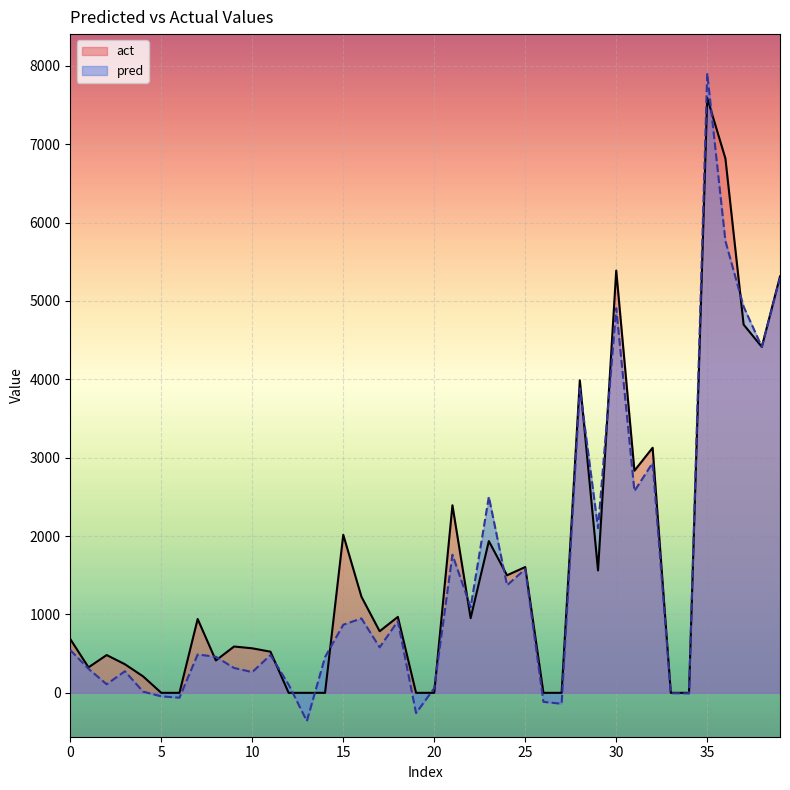

What is the value of the pred point at the 33rd from the left?

2933.5